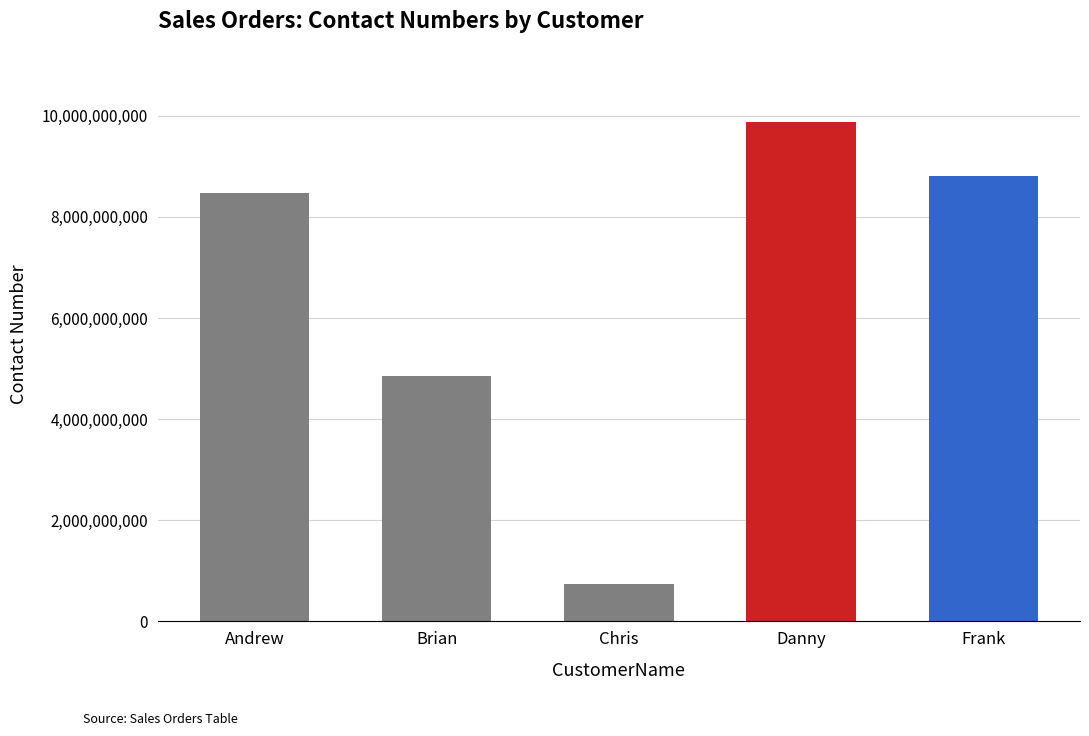

What is the value of the 4th bar from the left?

9871635478